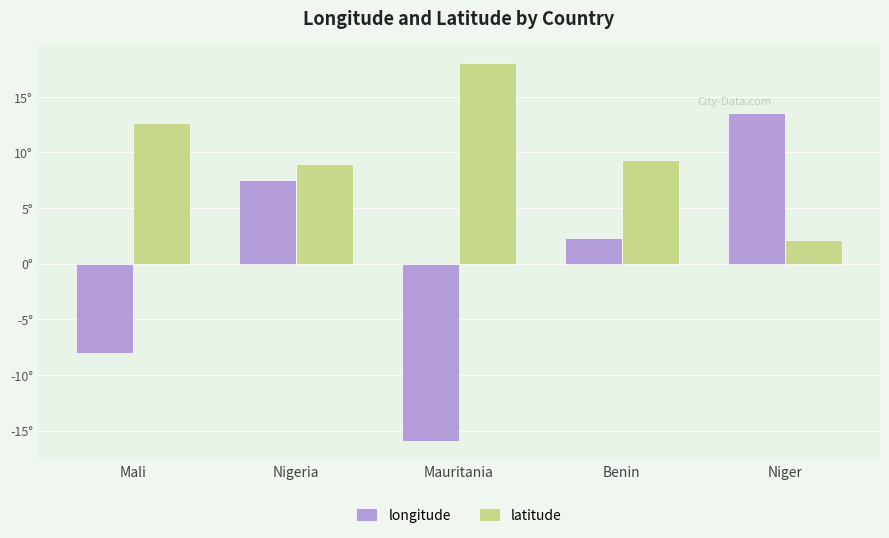

What is the label of the 4th bar from the left?

Benin